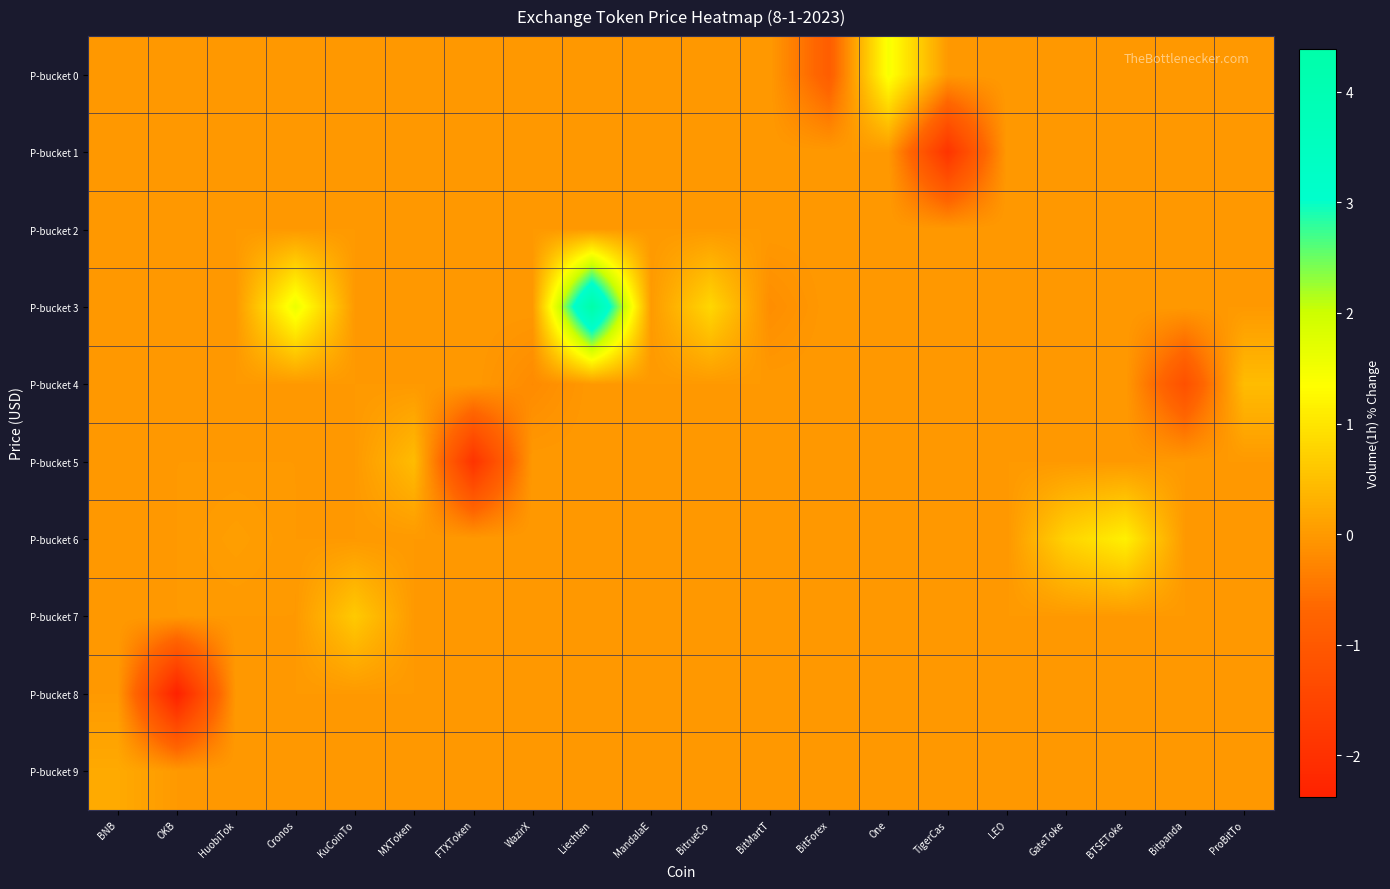

At how many categories does at least one series exceed 2?

1